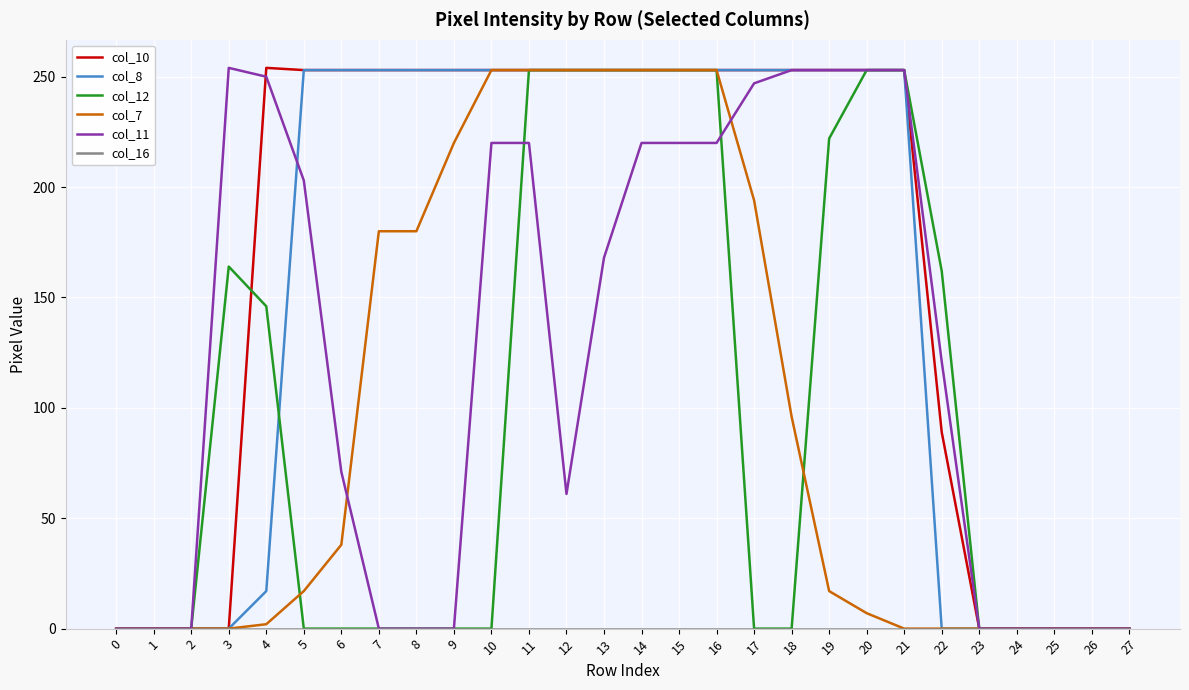

True or false: col_7 has a value of 170 at 10.

False